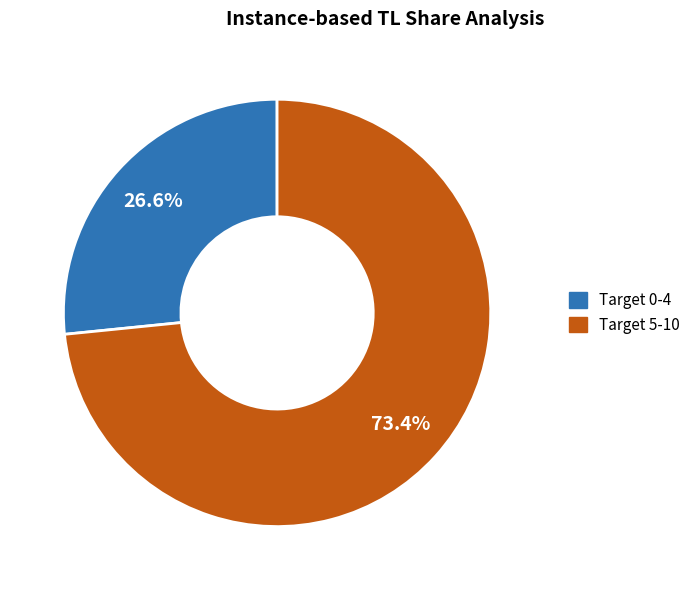

Is there any slice that represents more than half of the pie?

Yes